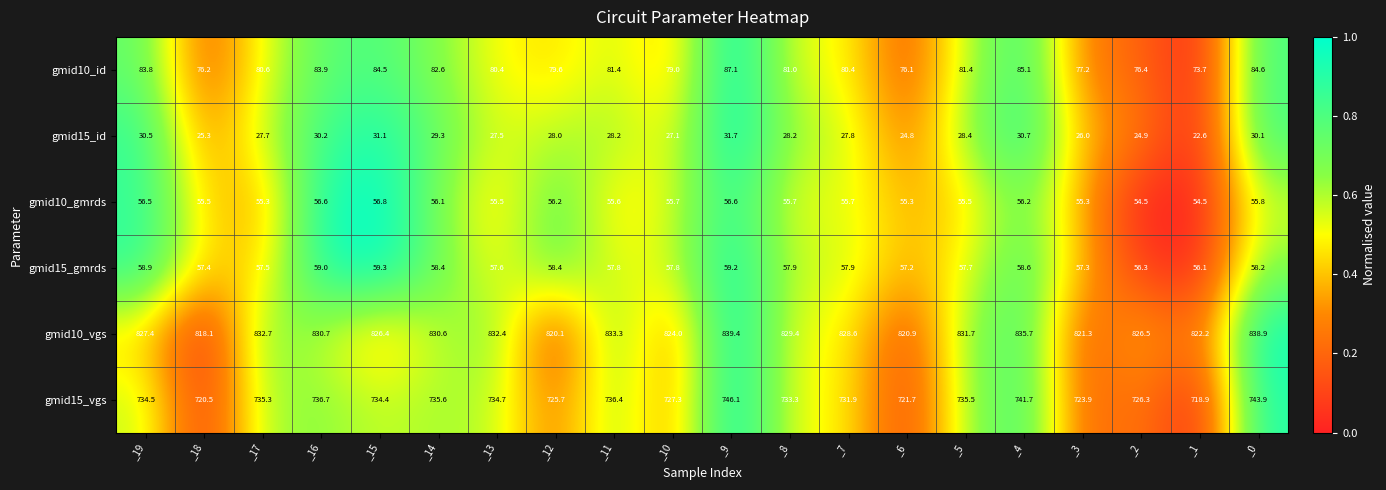

Which series has the widest spread of values?

gmid15_vgs